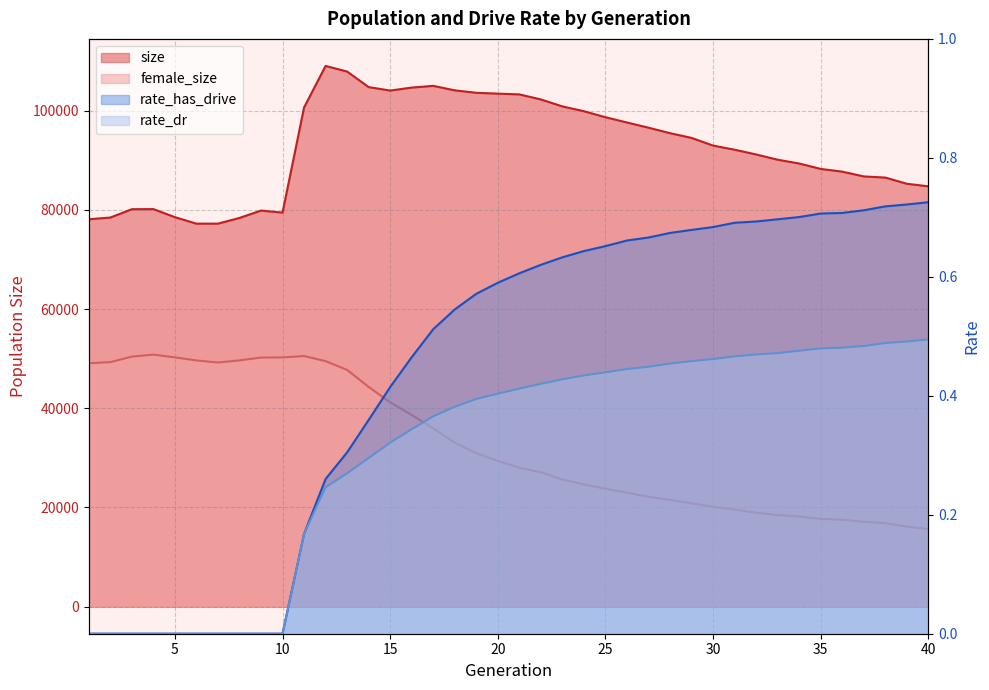

Is it true that rate_dr equals 0.0 at 6?

True